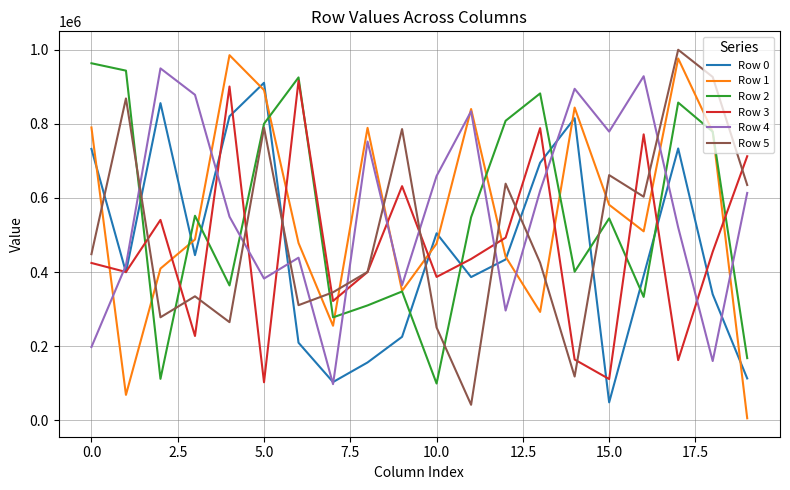

What is the maximum value shown in the chart?

999692